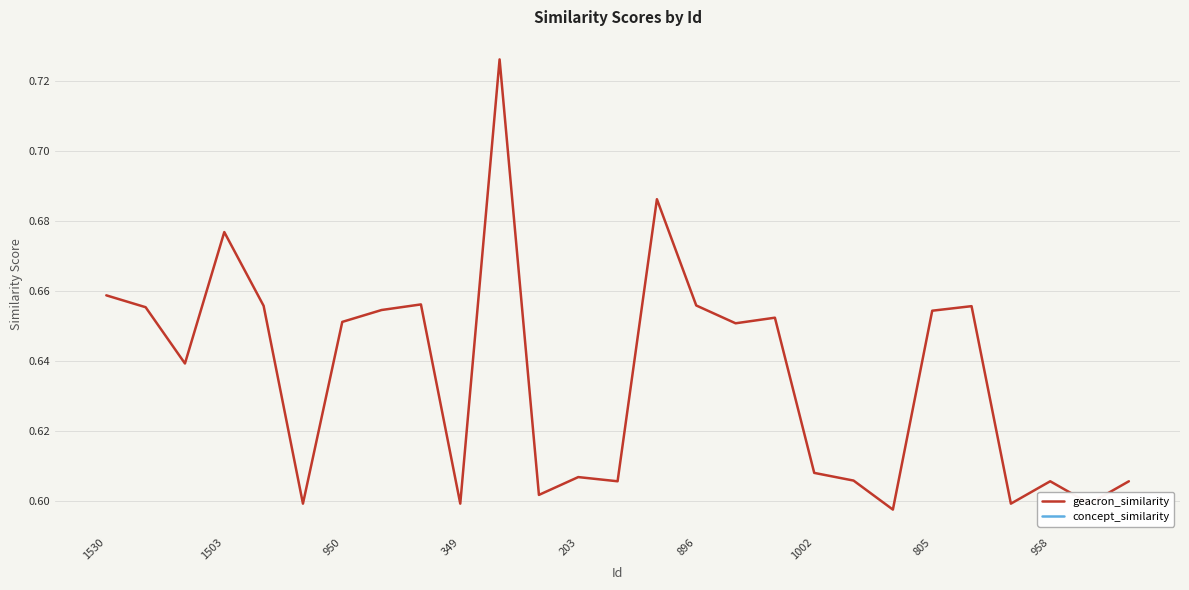

At 11, list the series in order from smallest to largest.

geacron_similarity, concept_similarity